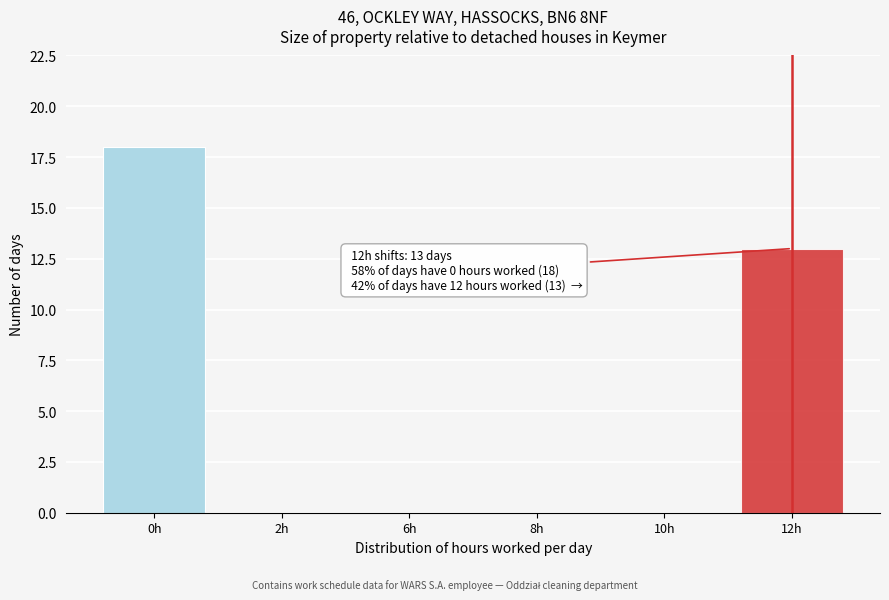

Reading left to right, list all the values displayed in this chart.

0h=18	2h=0	6h=0	8h=0	10h=0	12h=13